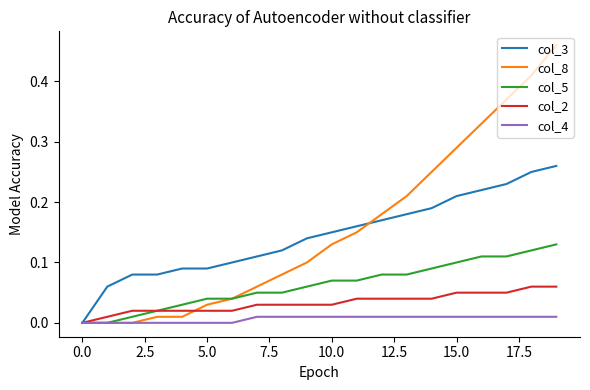

Which series has the widest spread of values?

col_8